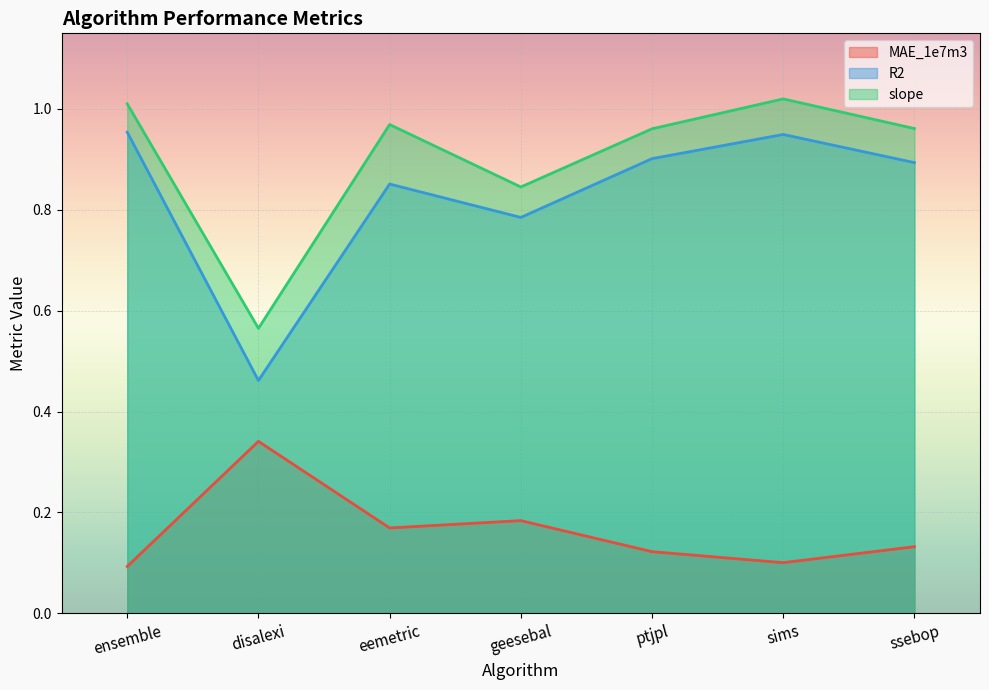

The value of R2 at sims is 0.2. True or false?

False